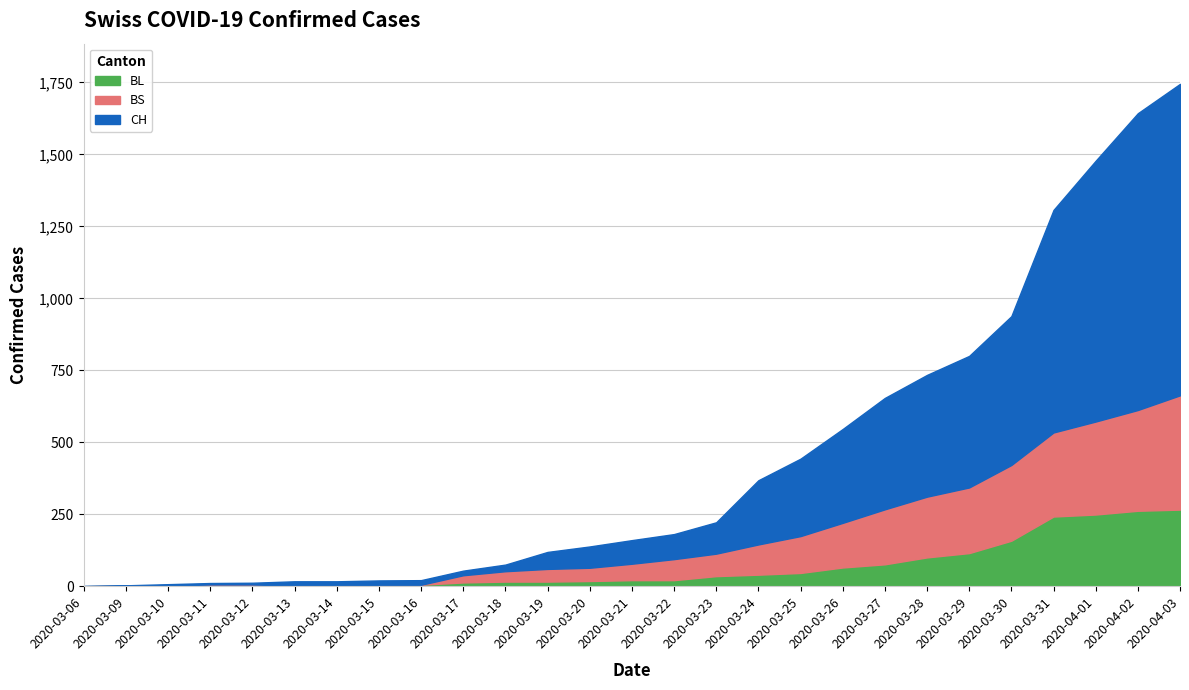

What is the difference between the BL values at 2020-03-18 and 2020-03-14?

14